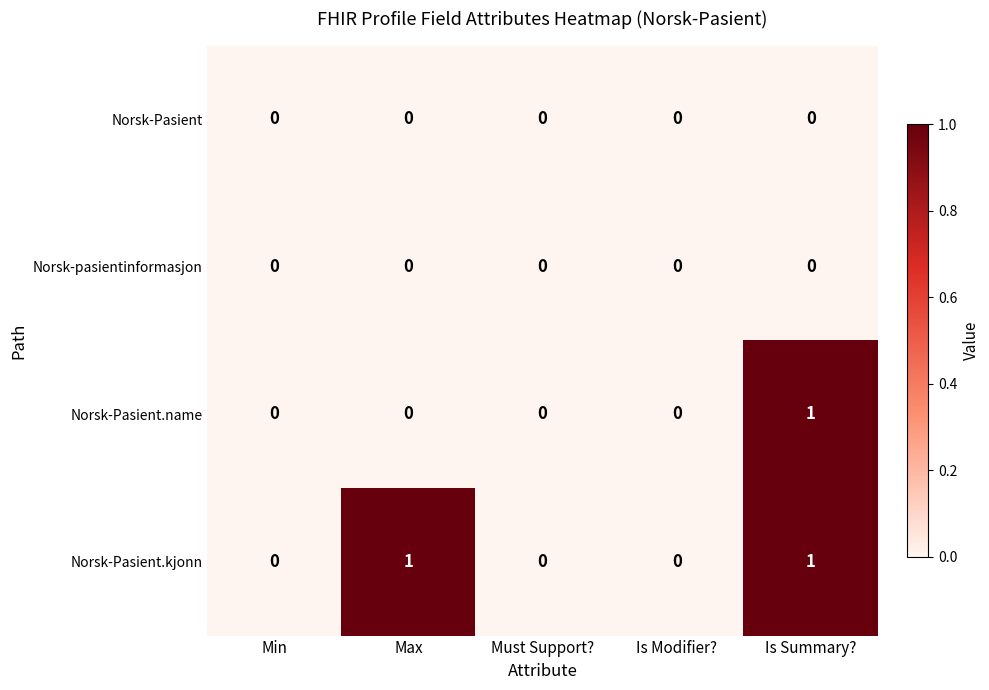

What is the spread (max minus min) of values at Is Summary??

1